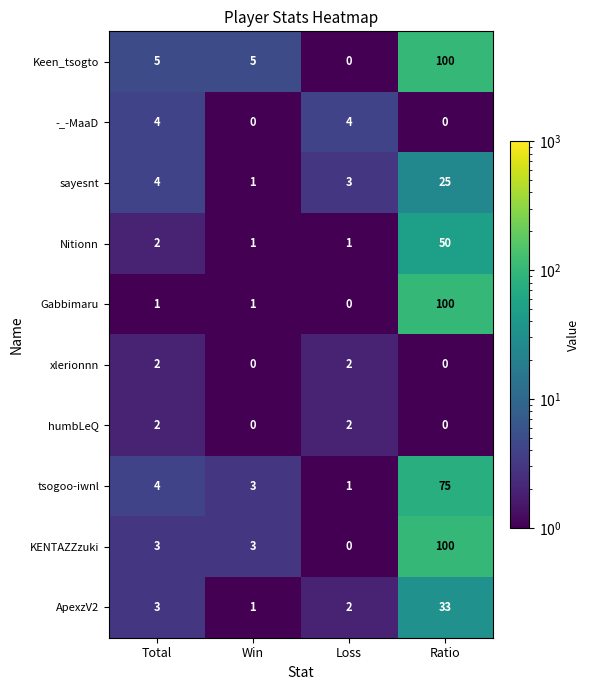

What is the total value across all series at Loss?

15